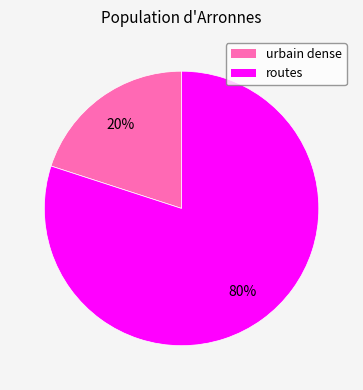

Between urbain dense and routes, which is larger?

routes